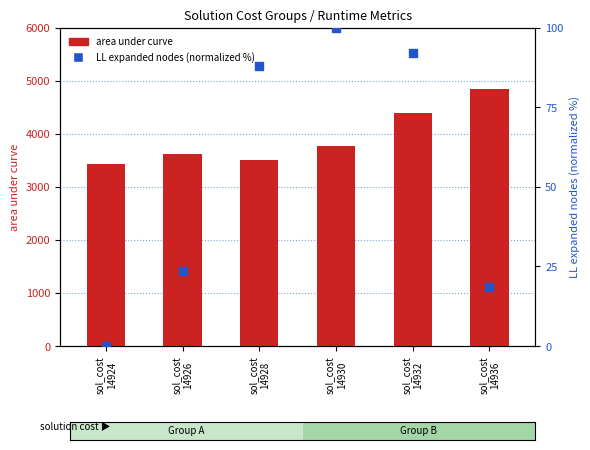

At which category is the sum across all series the highest?

sol_cost
14936